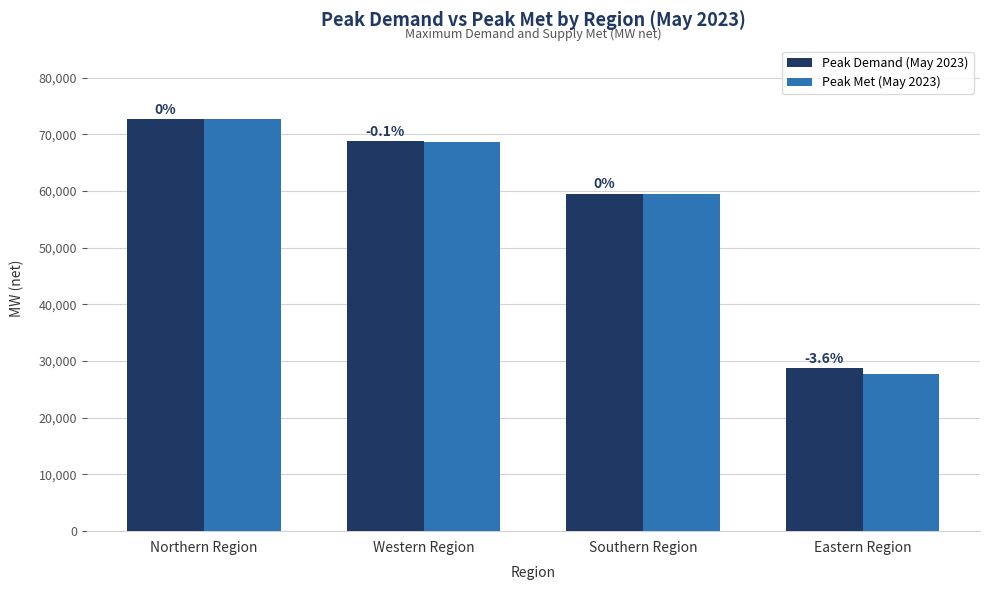

What are all the series names shown in the legend?

Peak Demand (May 2023), Peak Met (May 2023)